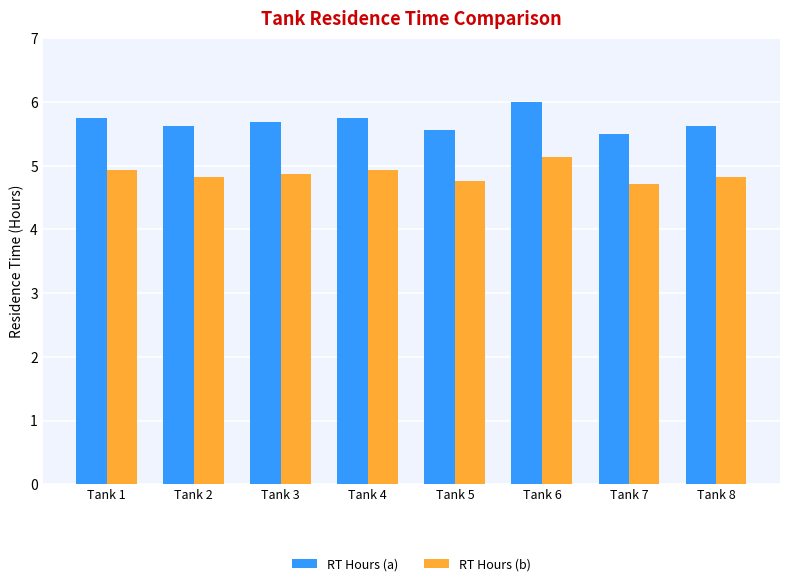

What is the sum of all RT Hours (a) values?

45.5